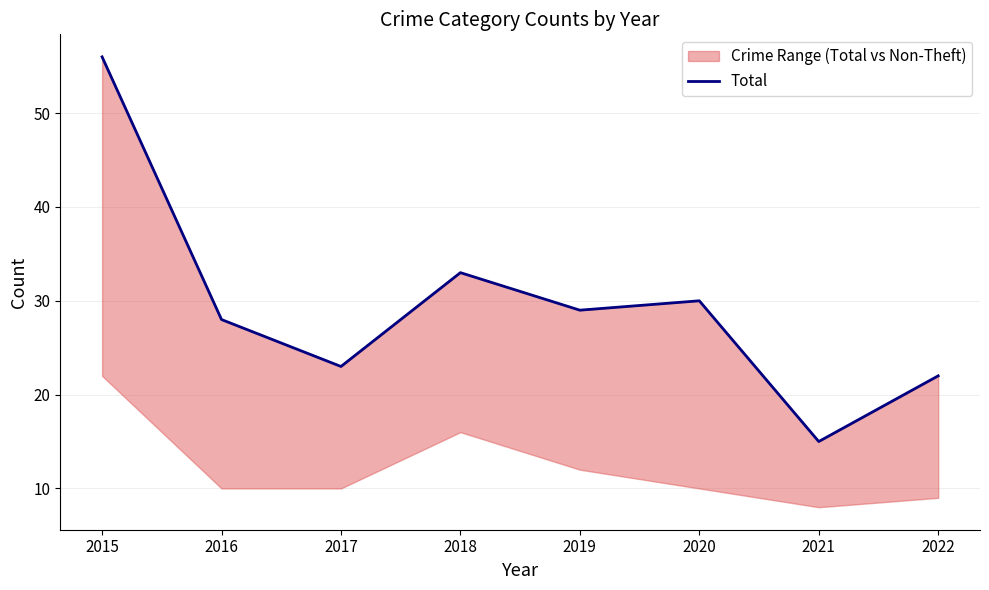

What is the change in value from 2017 to 2018?

+10